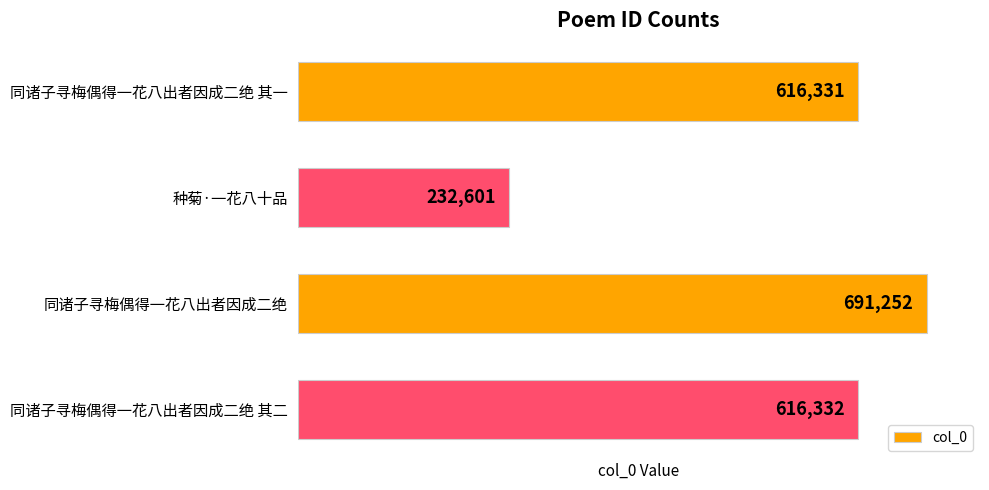

Reading bottom to top, what are all the values shown in this chart?

616332	691252	232601	616331